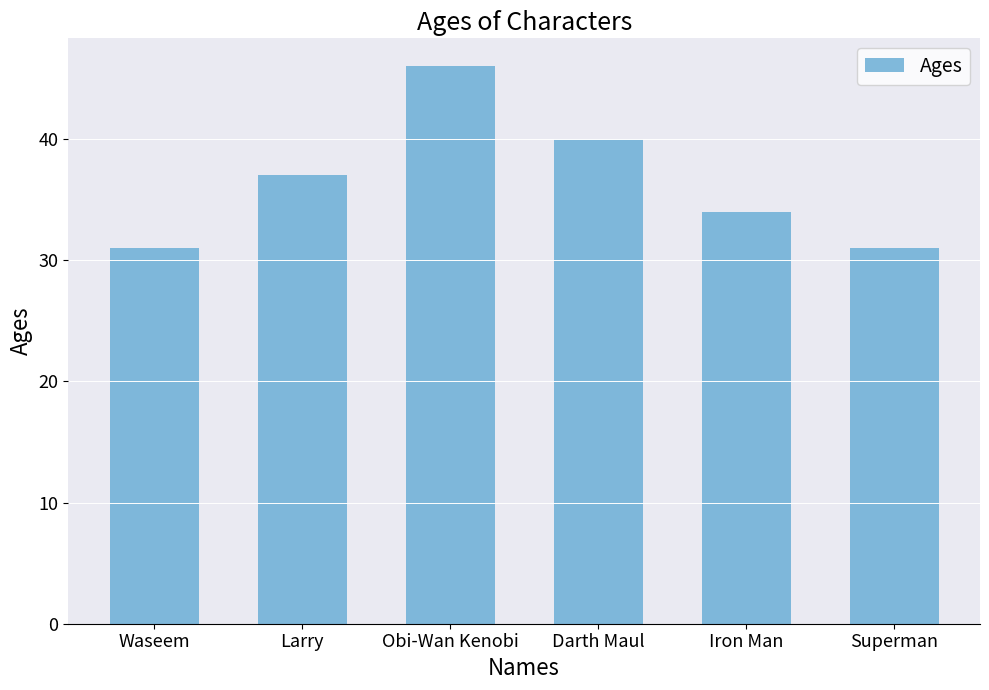

What position from the right is Larry?

5